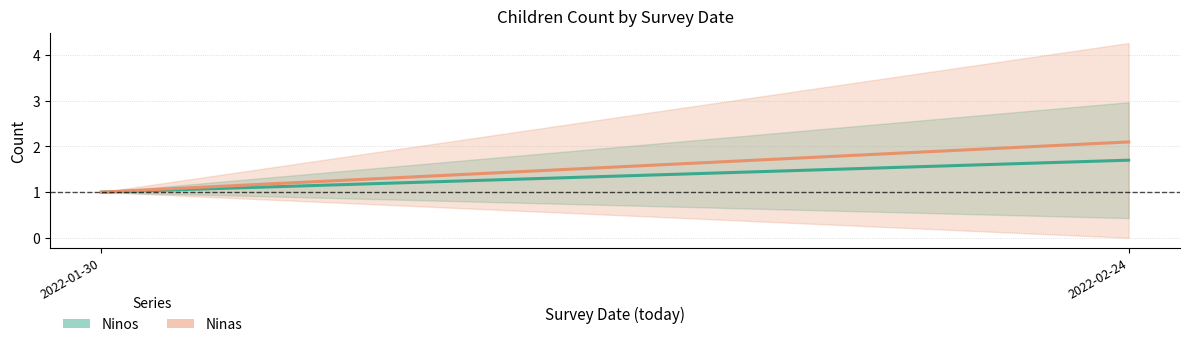

At which label does Ninos reach its peak?

2022-02-24